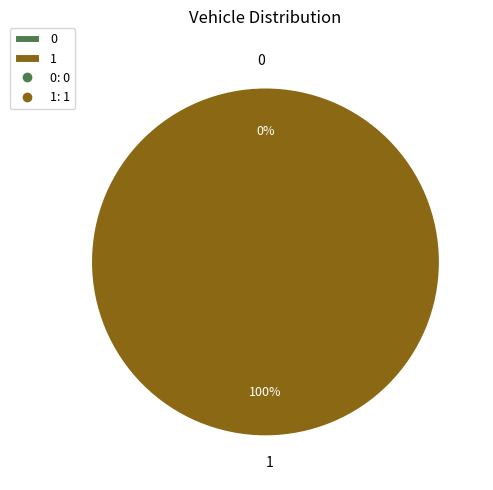

How many segments does this pie chart have?

2